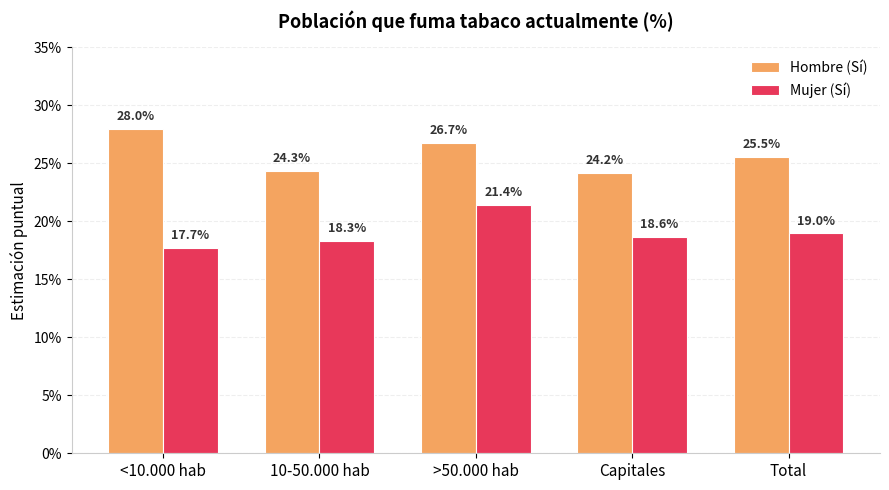

What are all the series names shown in the legend?

Hombre (Sí), Mujer (Sí)